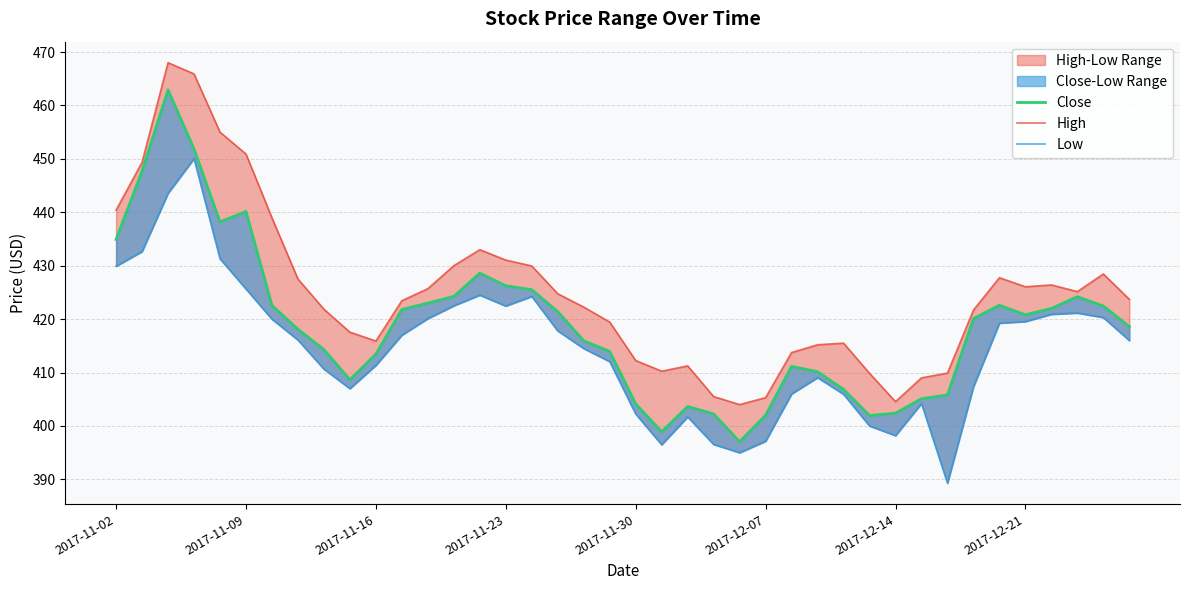

What is the difference between the maximum and minimum values in the Close series?

65.9